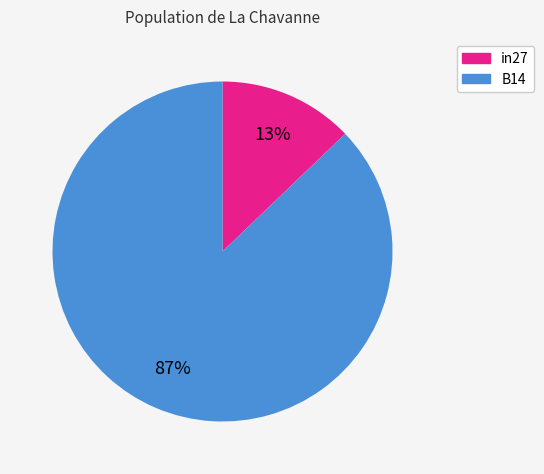

Is there any slice that represents more than half of the pie?

Yes